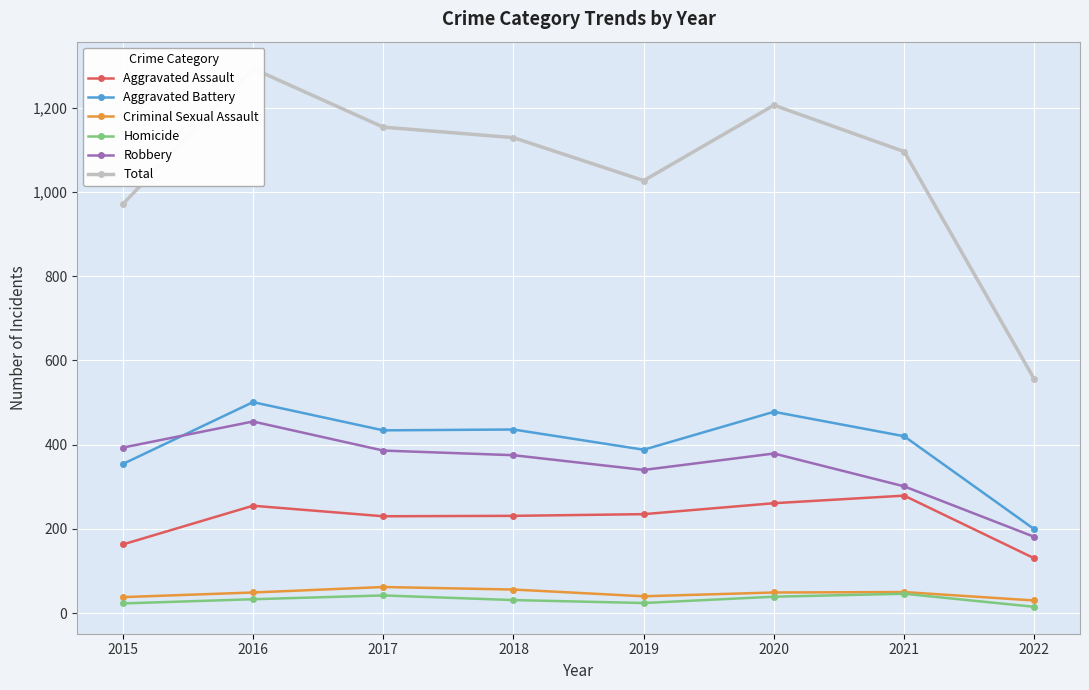

What is the total value across all series at 2020?

2412